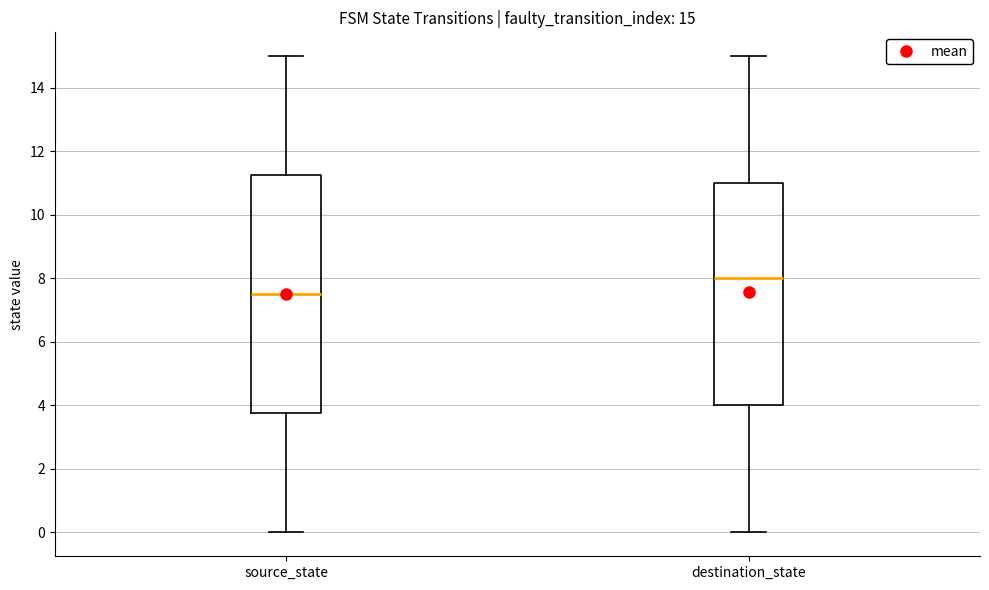

Which box's median line is the highest?

destination_state